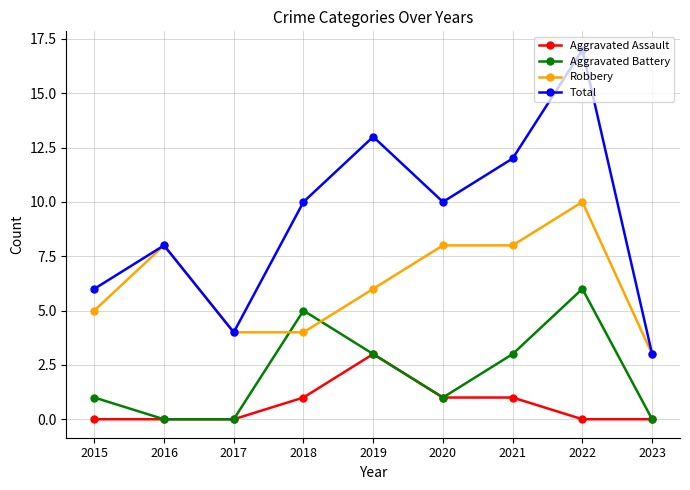

How many categories are shown in the chart?

9